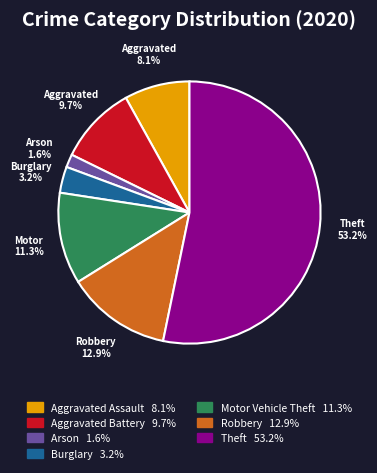

Does any single category account for the majority?

Yes